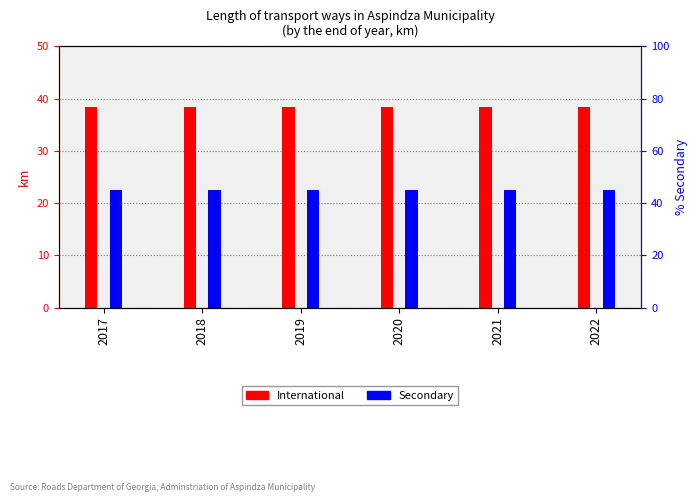

The Secondary series shows 22.6 at 2019. True or false?

True